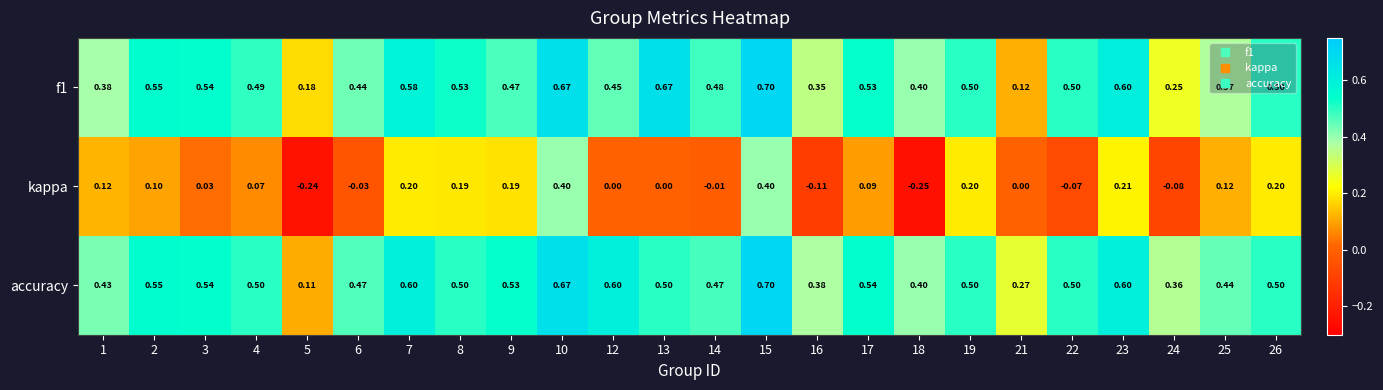

Which series has the largest range (max minus min)?

kappa